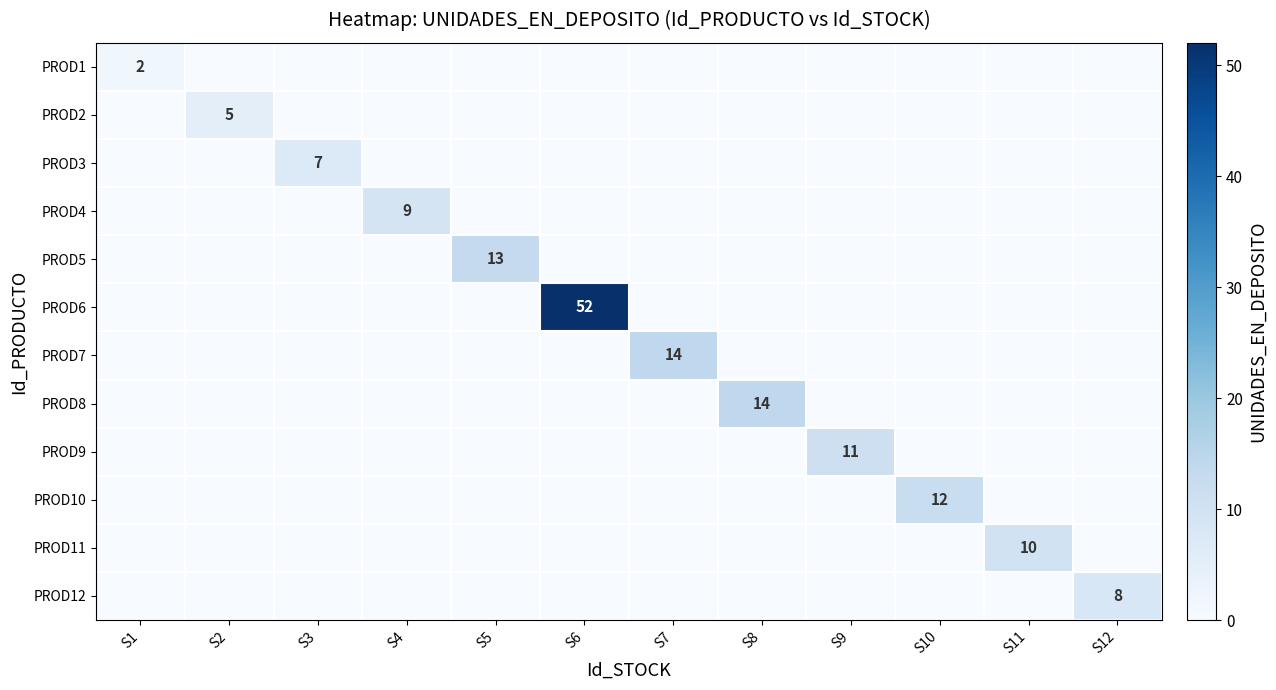

Is it true that PROD2 equals 5 at S2?

True